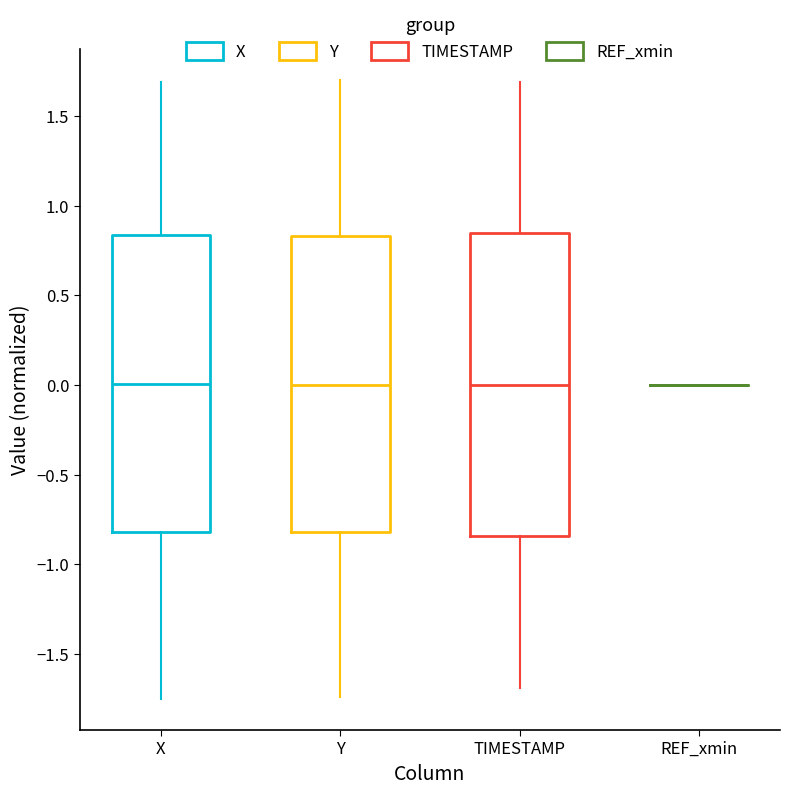

Reading left to right, read every box against the y-axis: the position of its median line, the range the box covers, and the ends of its whiskers. The values are not printed on the chart, so give them approximately, as read against the axis.

X: median 0.00, box -0.80 to 0.85, whiskers -1.75 to 1.70
Y: median 0.00, box -0.80 to 0.85, whiskers -1.75 to 1.70
TIMESTAMP: median 0.00, box -0.85 to 0.85, whiskers -1.70 to 1.70
REF_xmin: box collapsed to a line at 0.00, whiskers 0.00 to 0.00